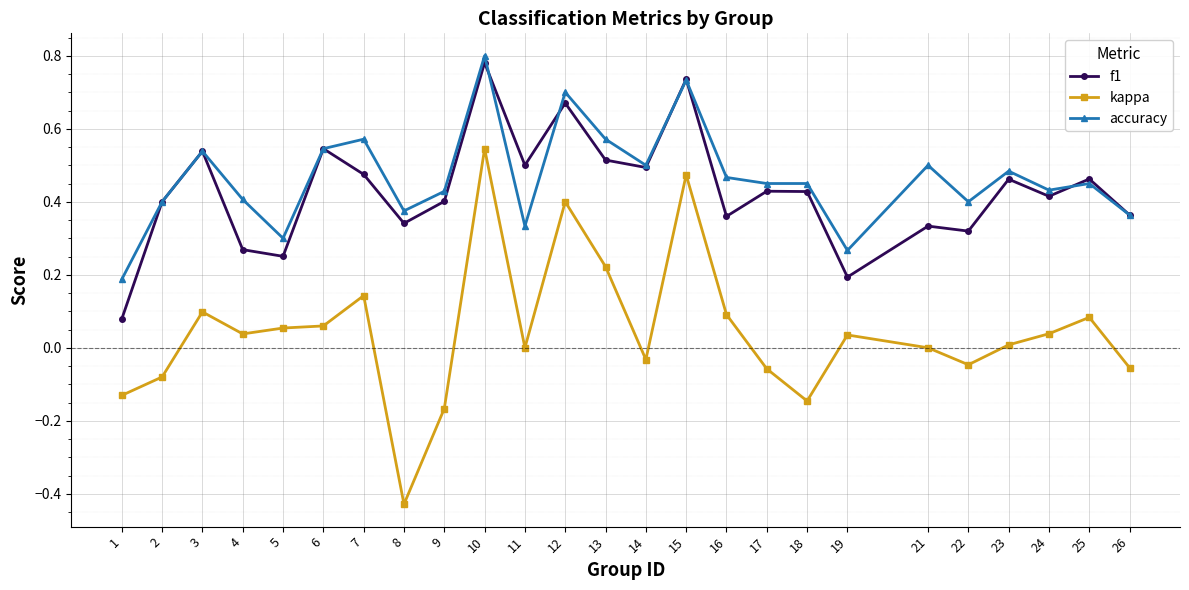

True or false: accuracy and kappa cross at least once.

False